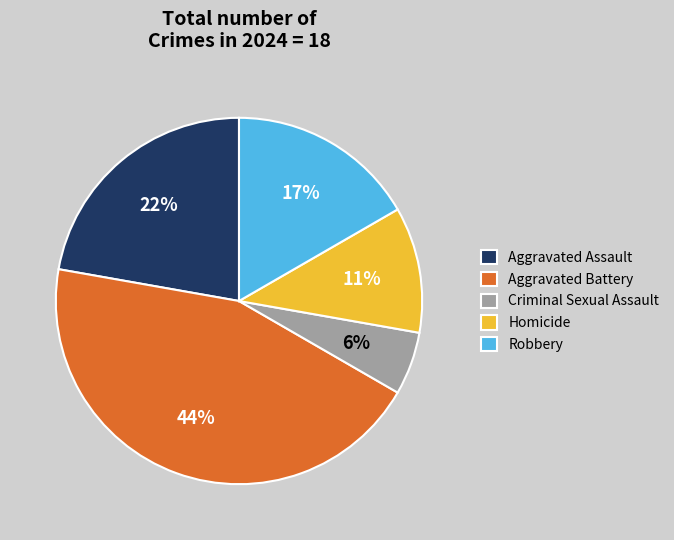

To the nearest percent, what percentage of the pie is Robbery?

17%